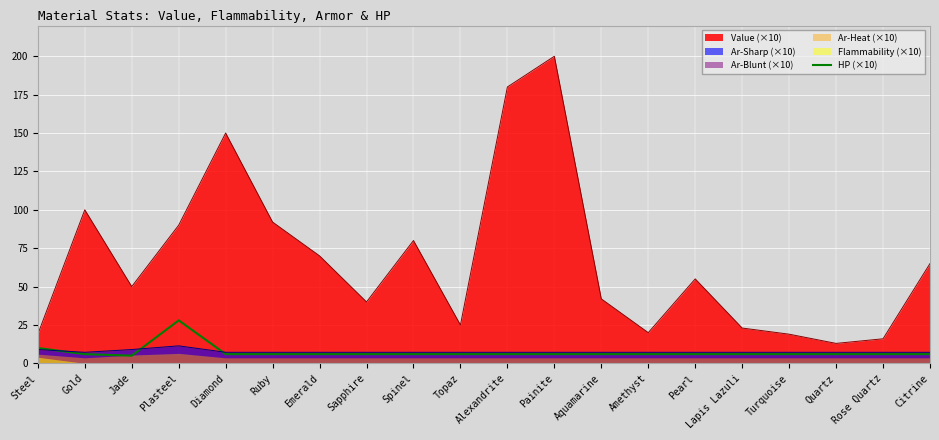

What is the label of the 19th point from the right?

Gold